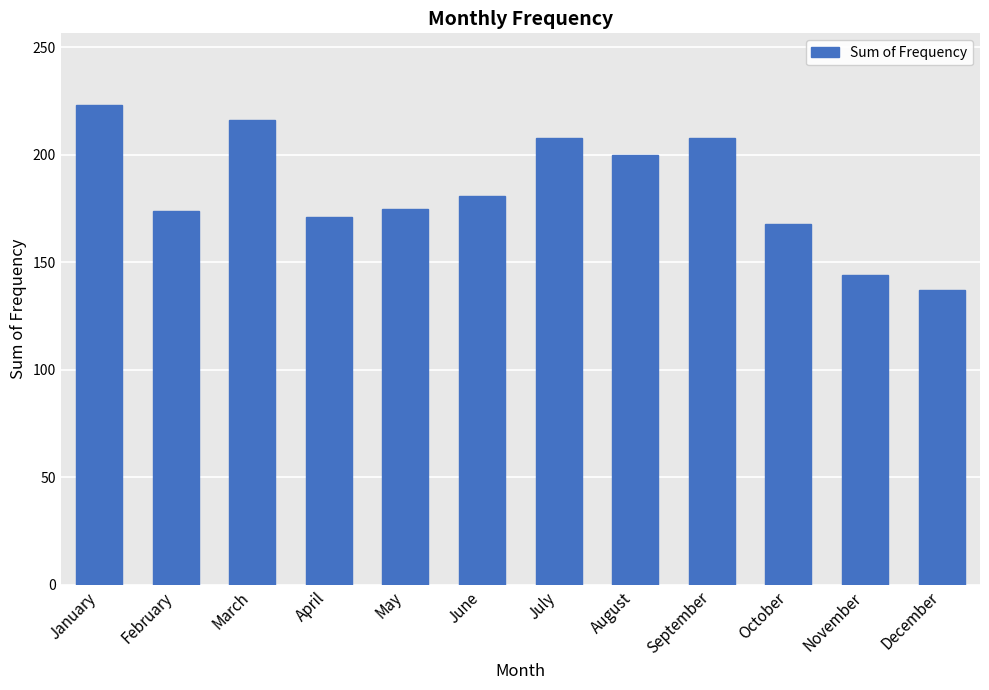

True or false: the data shows 168 at October.

True